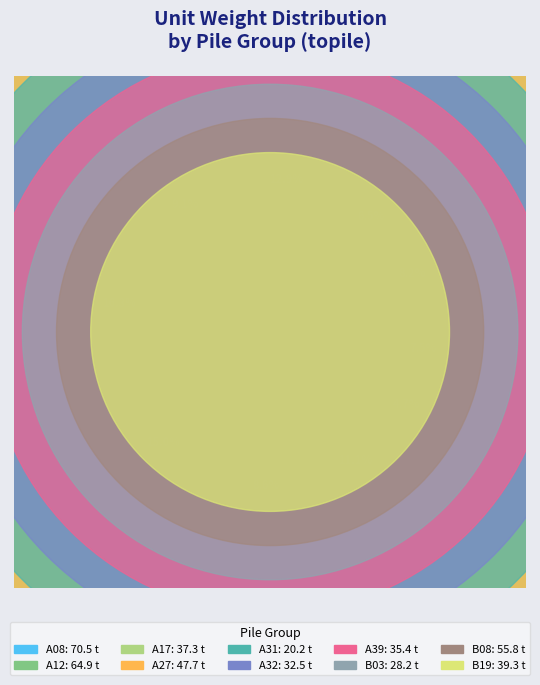

Is the sum of A32 and A39 greater than half?

No